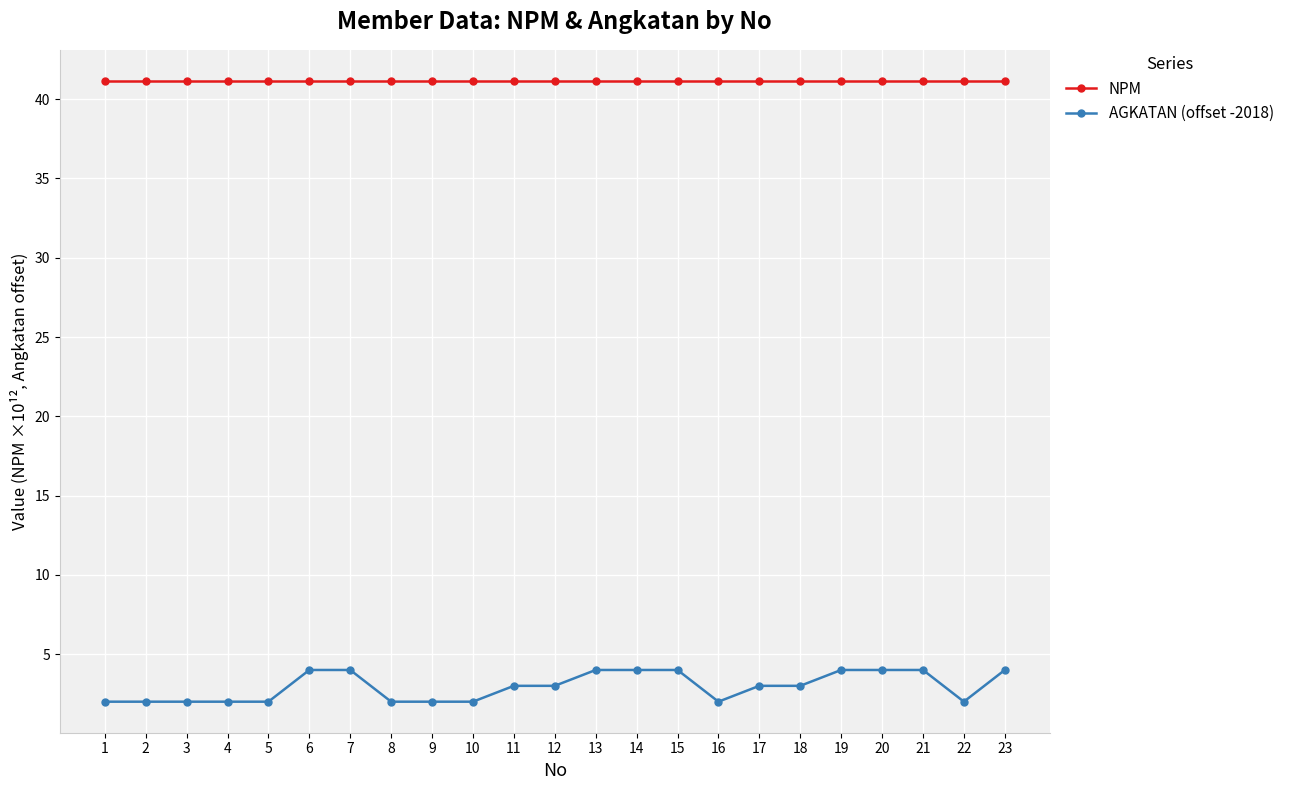

Is it true that AGKATAN (offset -2018) equals 0.6 at 16?

False